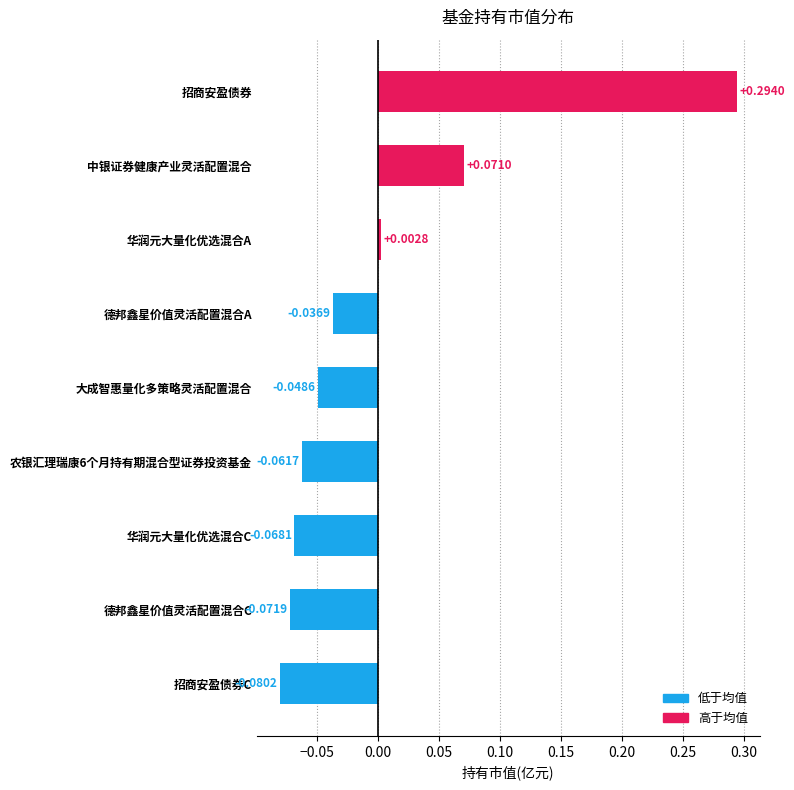

What is the label of the 7th bar from the bottom?

华润元大量化优选混合A